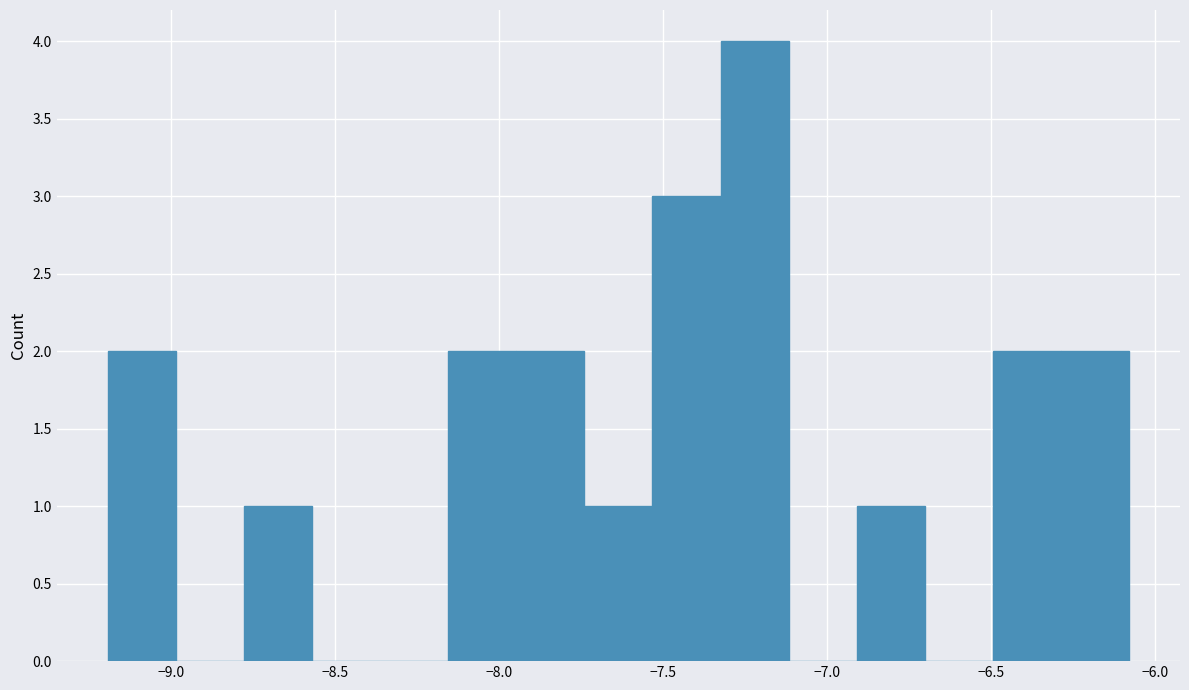

Reading left to right, transcribe this chart: for each bar, give the range it covers on the x-axis and its height. Neither the bar edges nor the heights are printed on the chart, so give them approximately, as read against the axes.

-9.20 to -9.00: 2
-9.00 to -8.80: 0
-8.80 to -8.55: 1
-8.55 to -8.35: 0
-8.35 to -8.15: 0
-8.15 to -7.95: 2
-7.95 to -7.75: 2
-7.75 to -7.55: 1
-7.55 to -7.35: 3
-7.35 to -7.10: 4
-7.10 to -6.90: 0
-6.90 to -6.70: 1
-6.70 to -6.50: 0
-6.50 to -6.30: 2
-6.30 to -6.10: 2